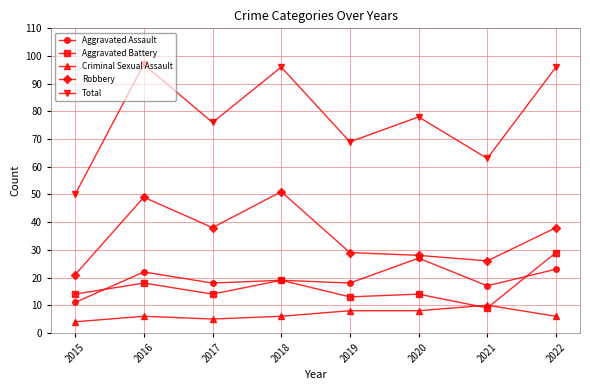

Rank the series at 2017 from lowest to highest value.

Criminal Sexual Assault, Aggravated Battery, Aggravated Assault, Robbery, Total